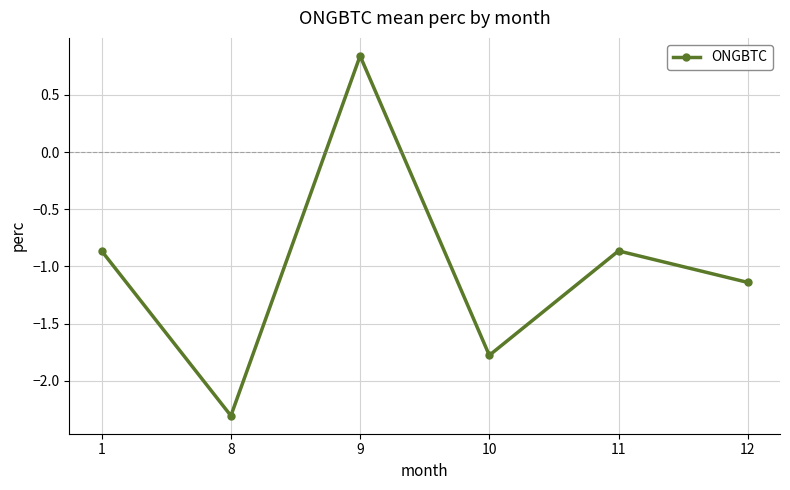

Which has a higher value, 10 or 9?

9